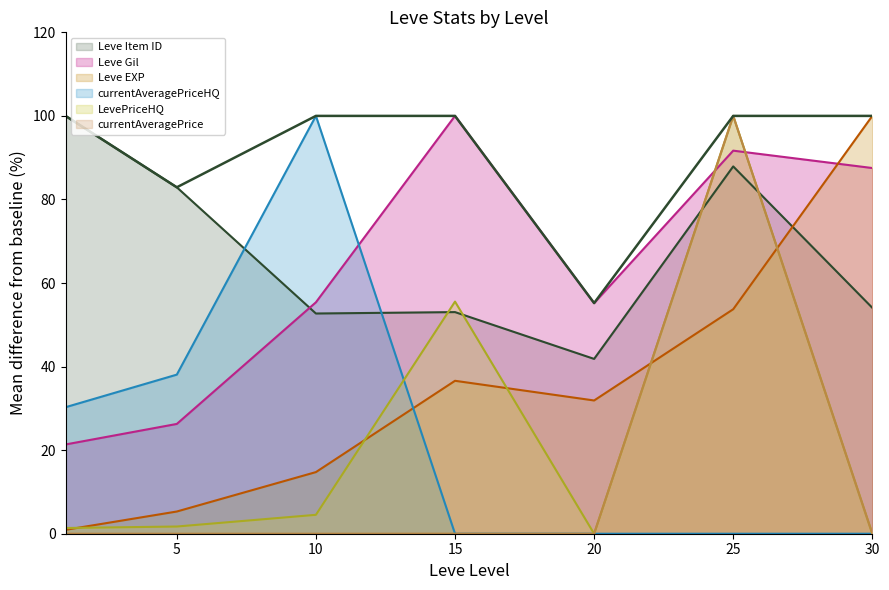

At which category does the chart reach its peak across all series?

30